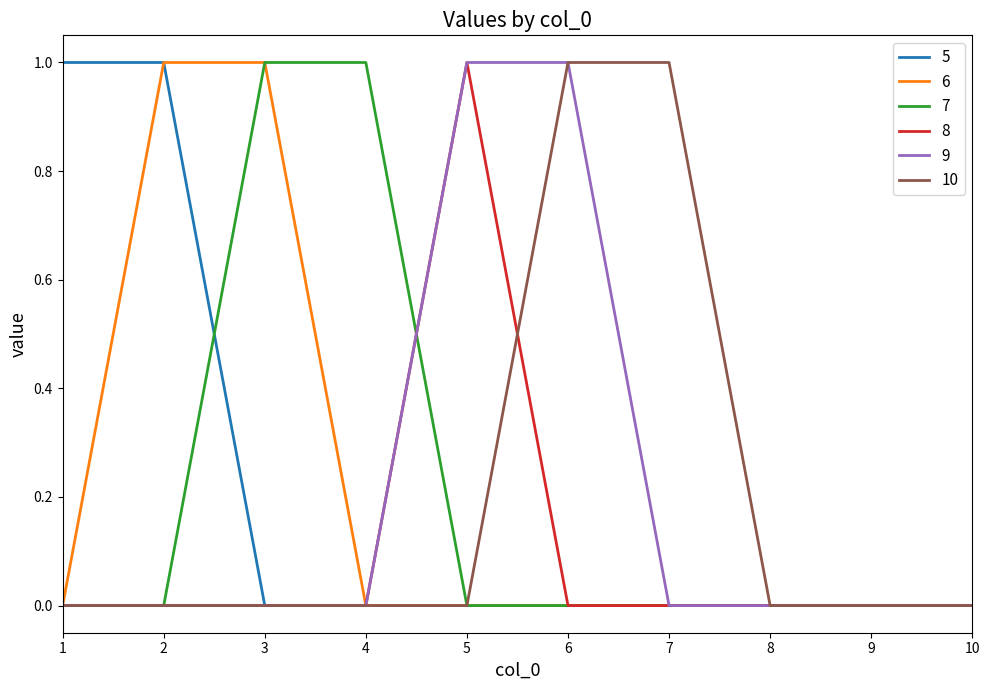

The 8 series shows -1 at 9. True or false?

False